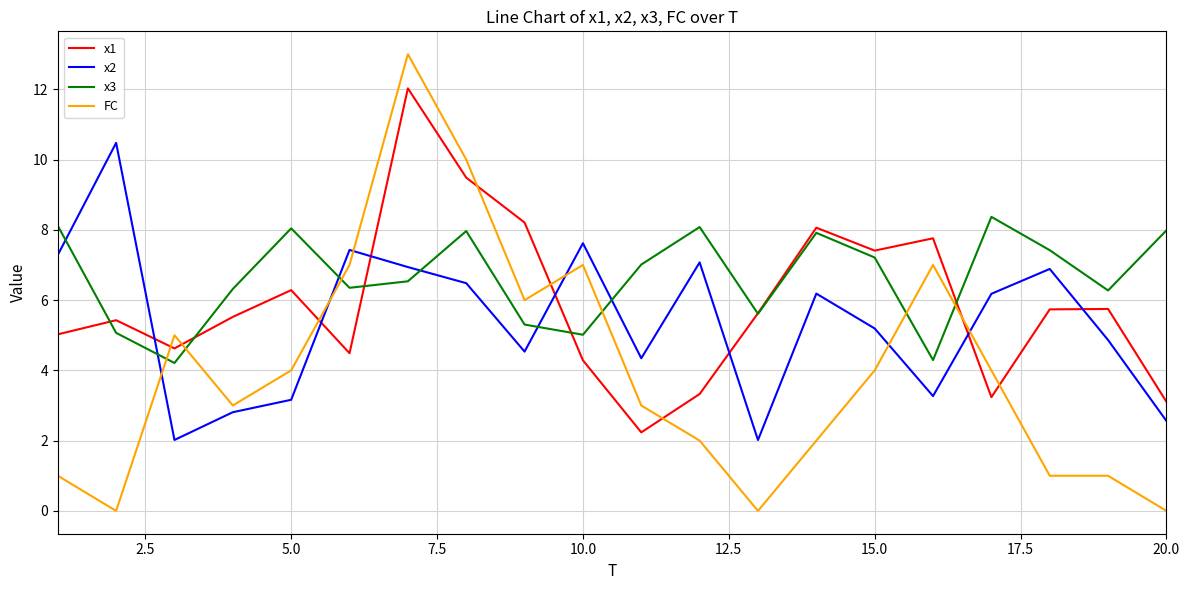

What is the lowest value of the x1 series?

2.2